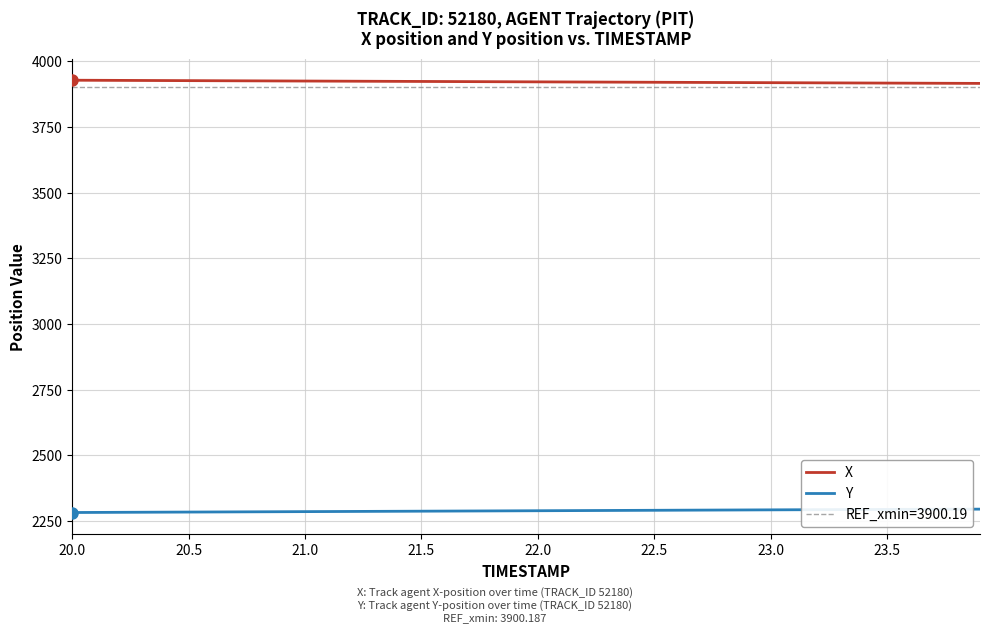

True or false: X and Y intersect in this chart.

False